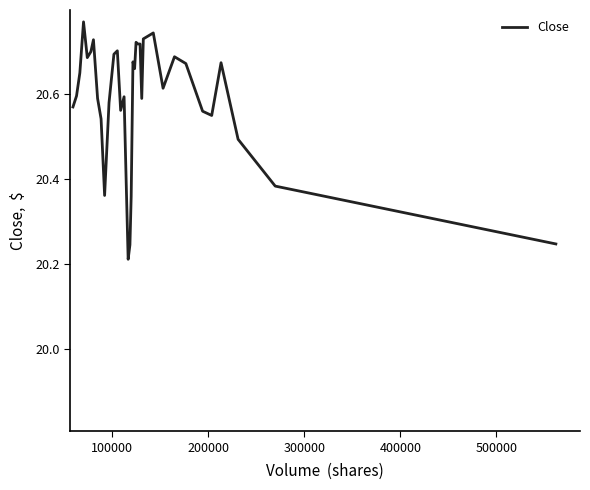

What is the difference between the maximum and minimum values?

0.6